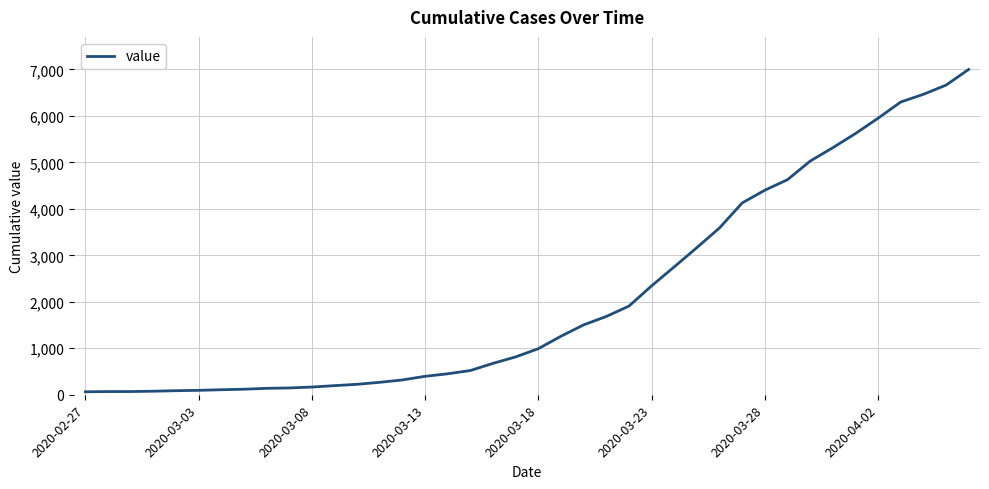

What is the difference between the maximum and minimum values?

6937